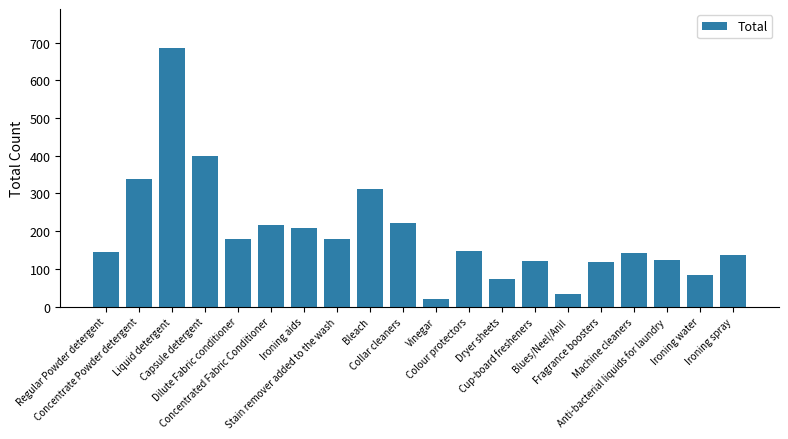

What is the difference between the maximum and minimum values?

666